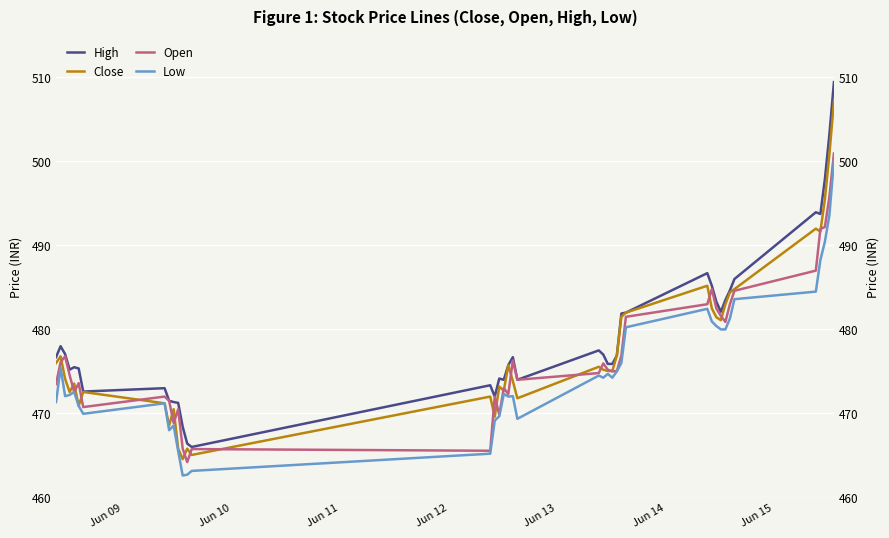

How many data points in Low are less than 474?

20